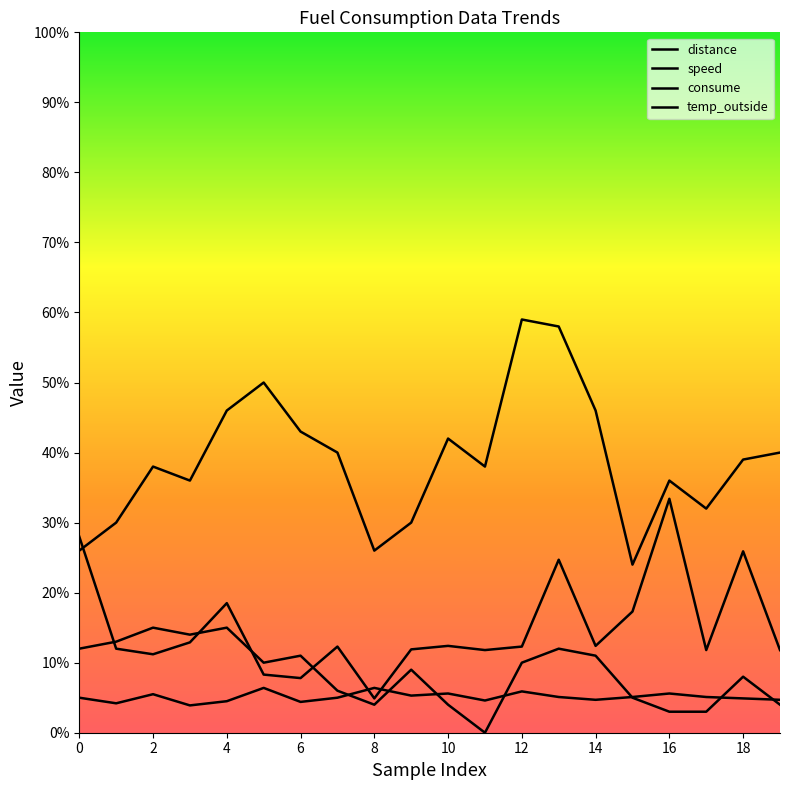

Is this an area chart (filled region under the line)?

No